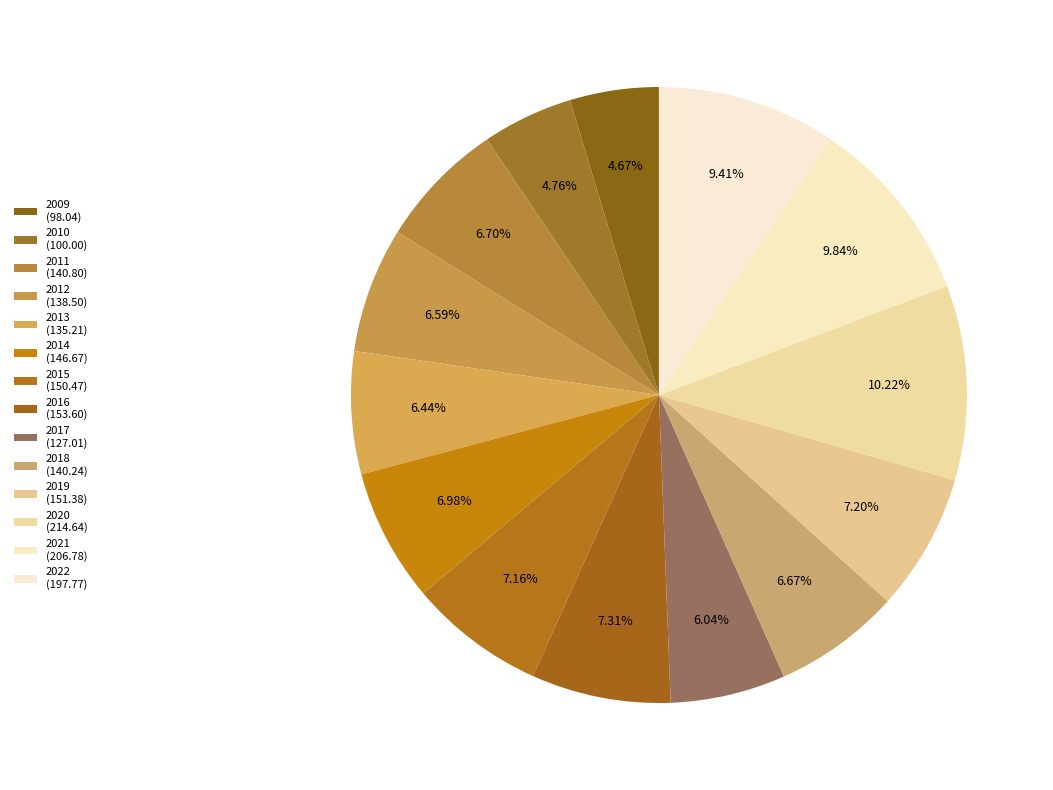

Approximately how many times larger is the value at 2013 compared to 2009?

1.4